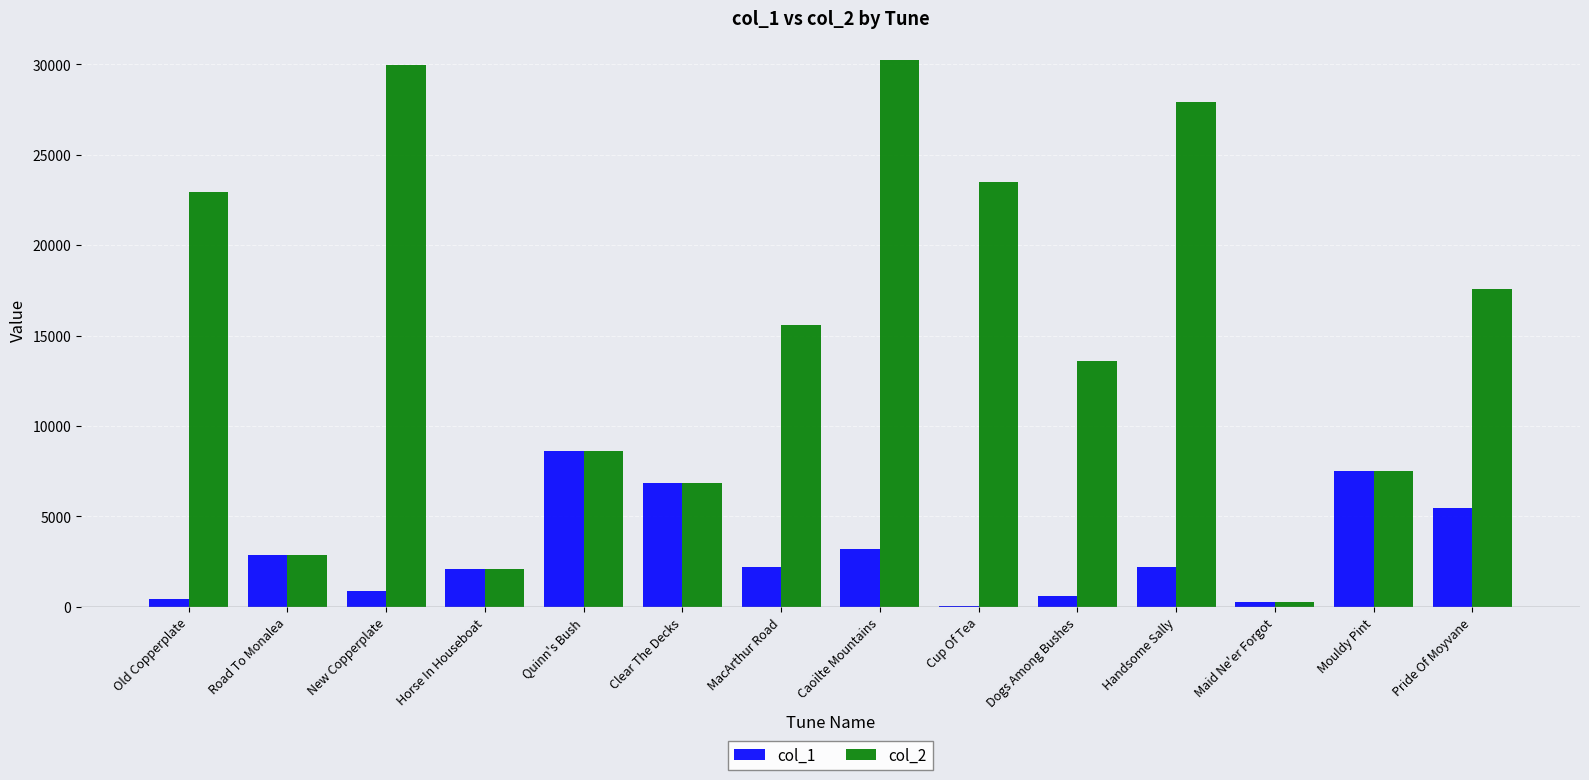

What is the greatest value displayed?

30244